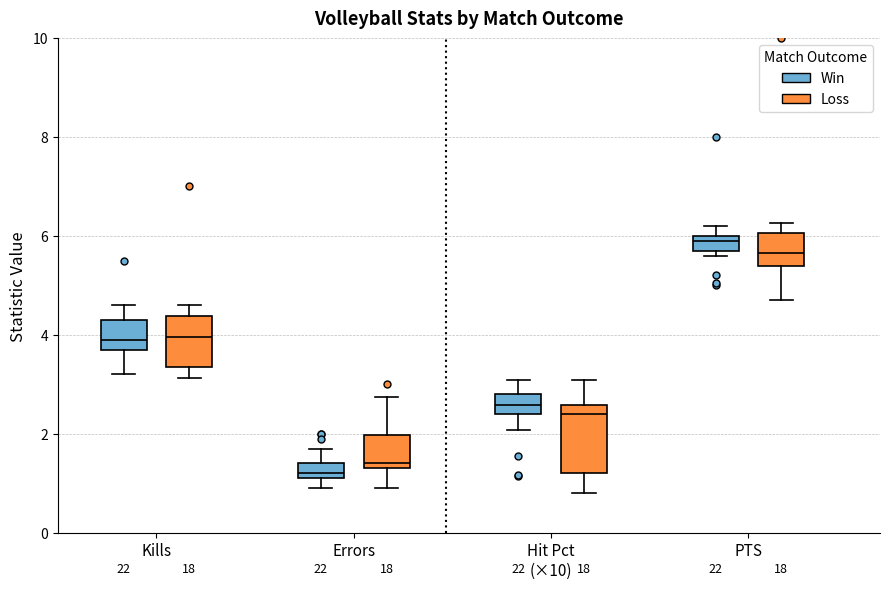

Comparing the boxes themselves (not the whiskers), which one is the tallest?

Hit Pct (×10) (Loss)